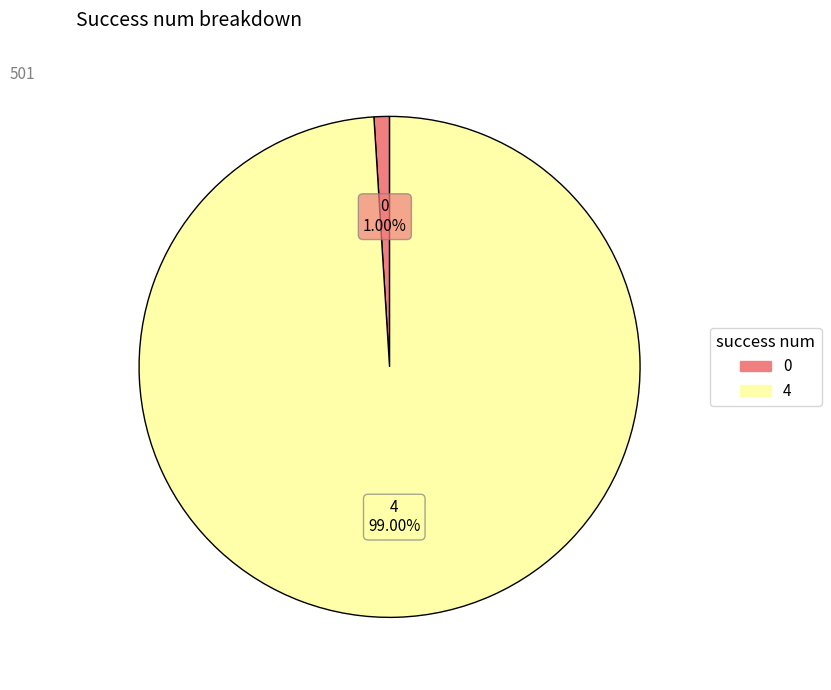

Between 4 and 0, which is larger?

4